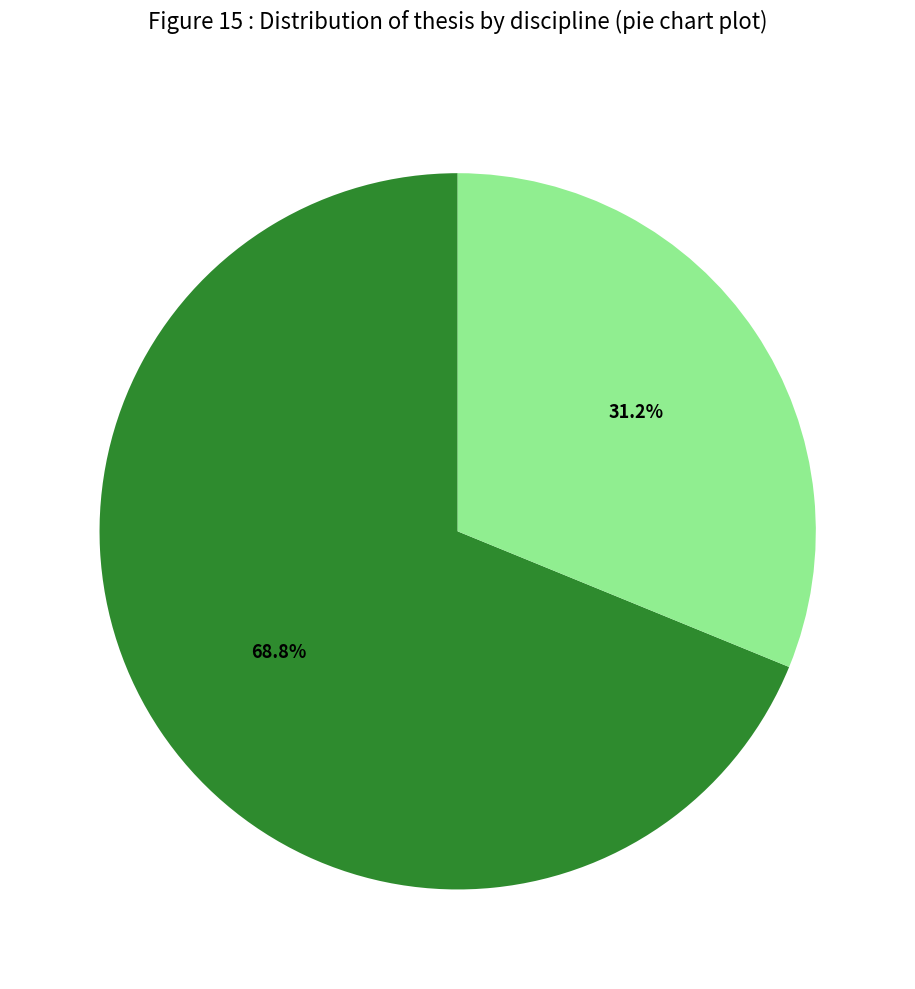

Does any single category account for the majority?

Yes